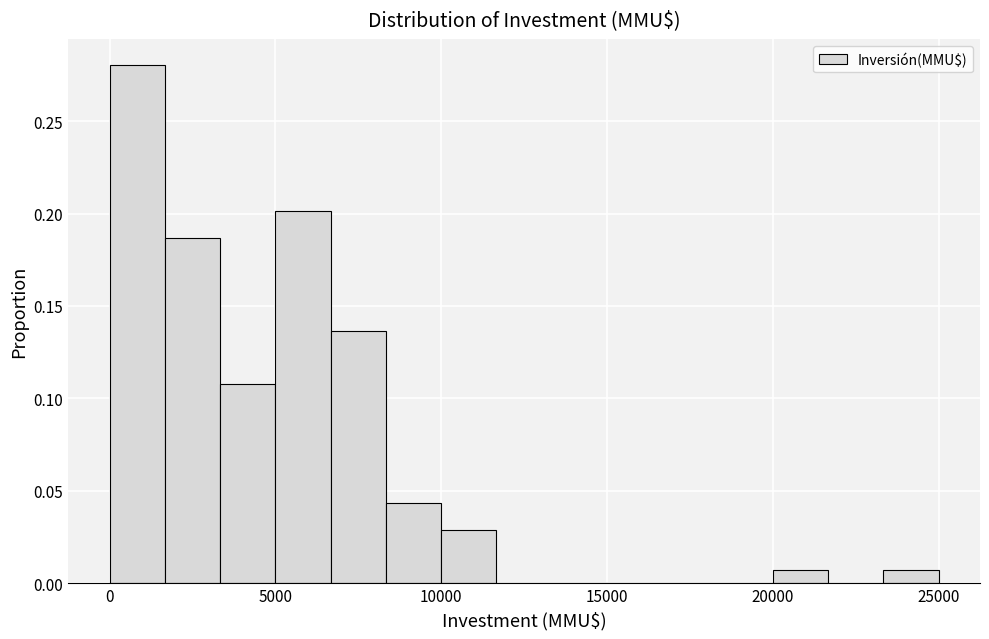

Read against the x-axis, roughly where is the centre of the tallest bar?

1000